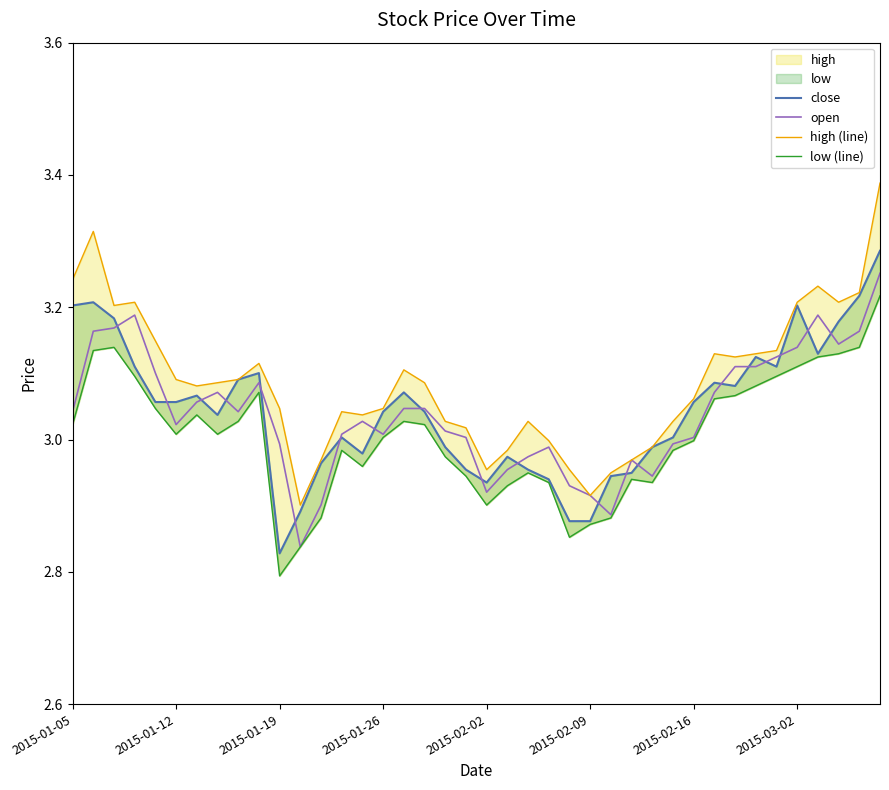

Which has a higher value, 21 or 19?

21